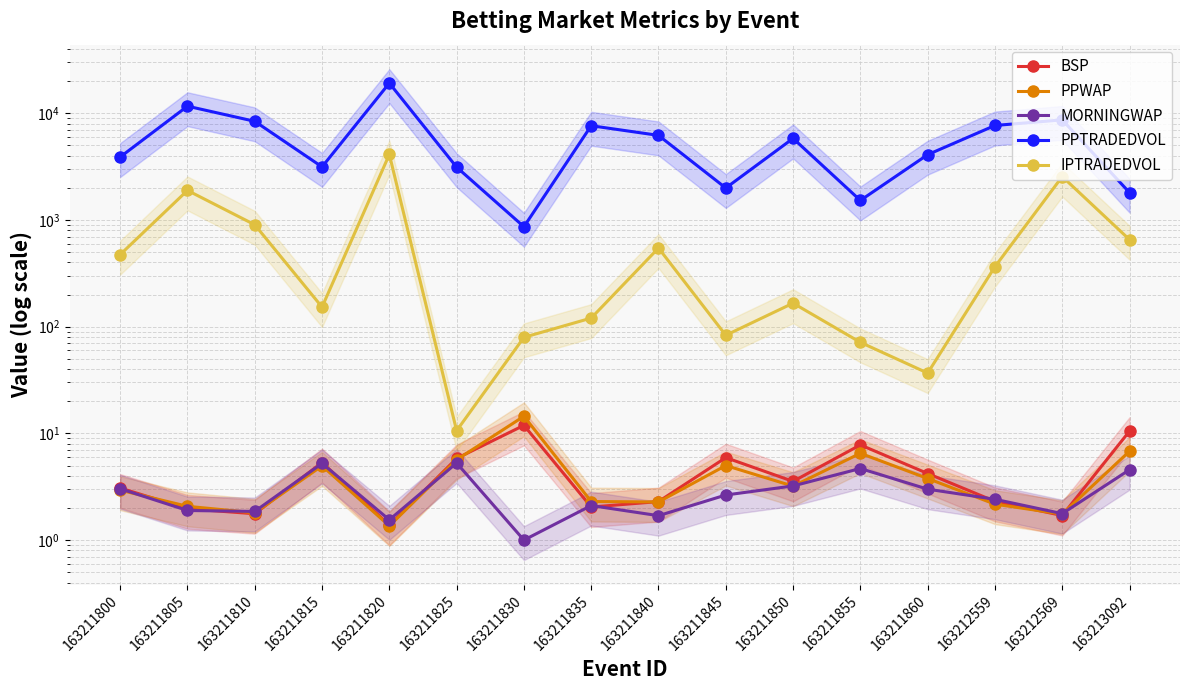

Between which two adjacent categories do PPWAP and MORNINGWAP first intersect?

163211800 and 163211805